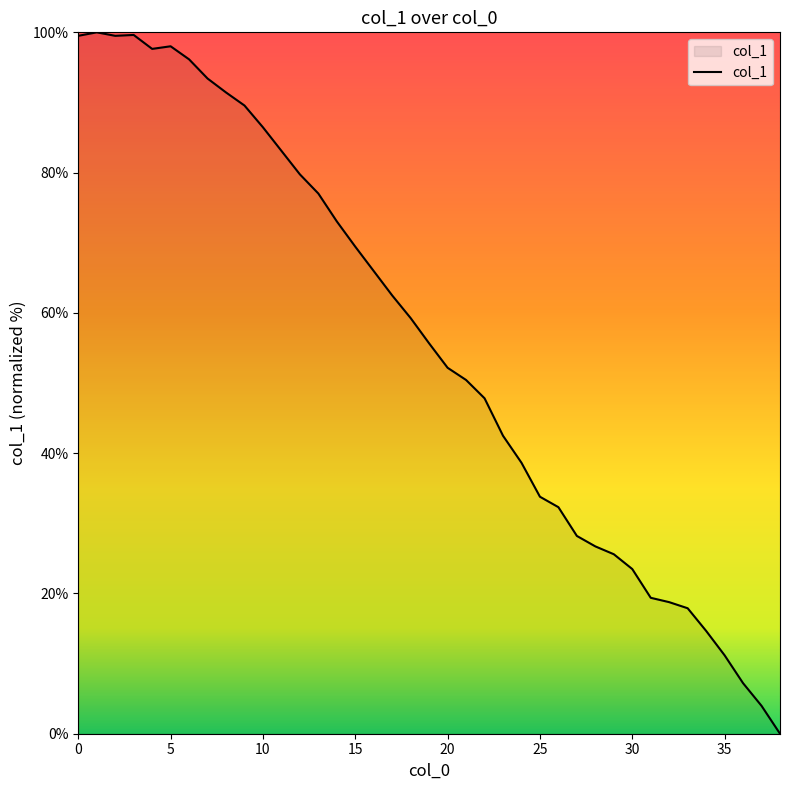

What is the maximum value shown in the chart?

100.0